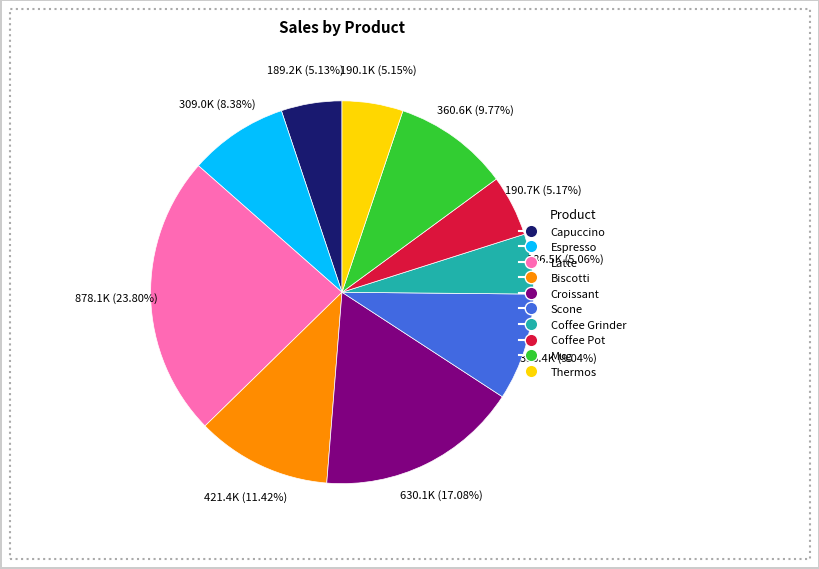

Is there a majority slice in this chart?

No